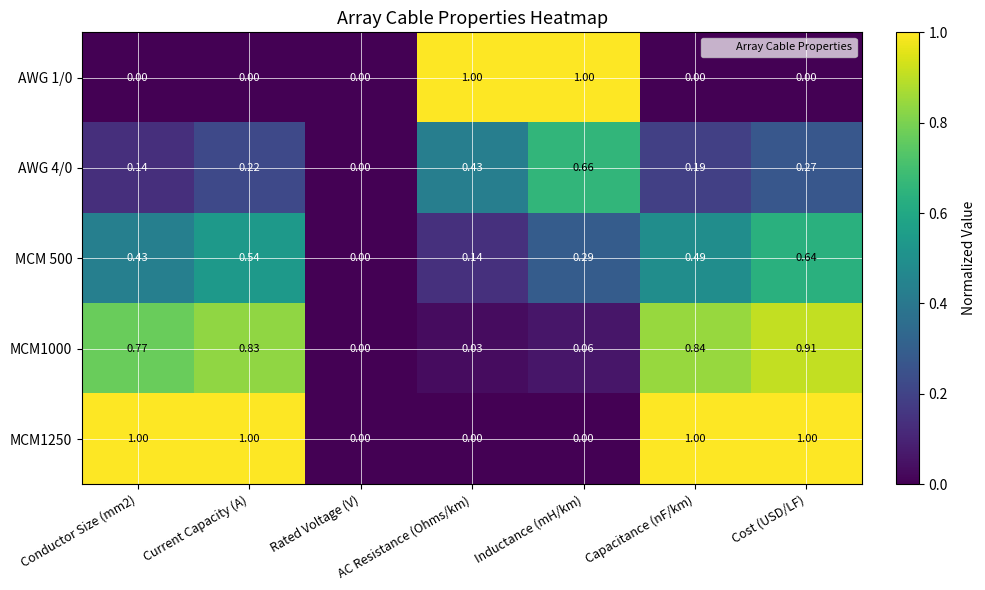

Is the value of AWG 4/0 at Rated Voltage (V) greater than the value of MCM 500 at Capacitance (nF/km)?

No